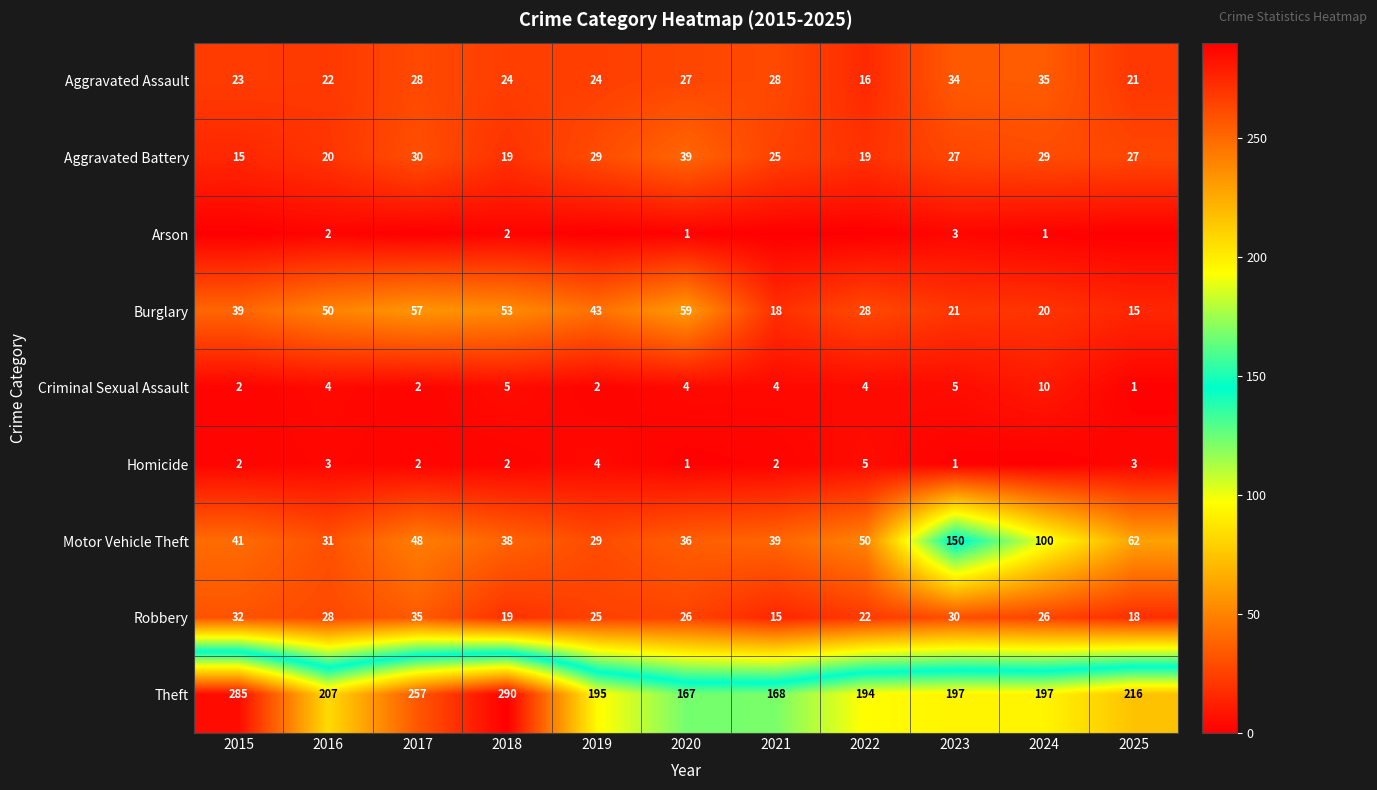

Rank the categories by Motor Vehicle Theft value from highest to lowest.

2023, 2024, 2025, 2022, 2017, 2015, 2021, 2018, 2020, 2016, 2019